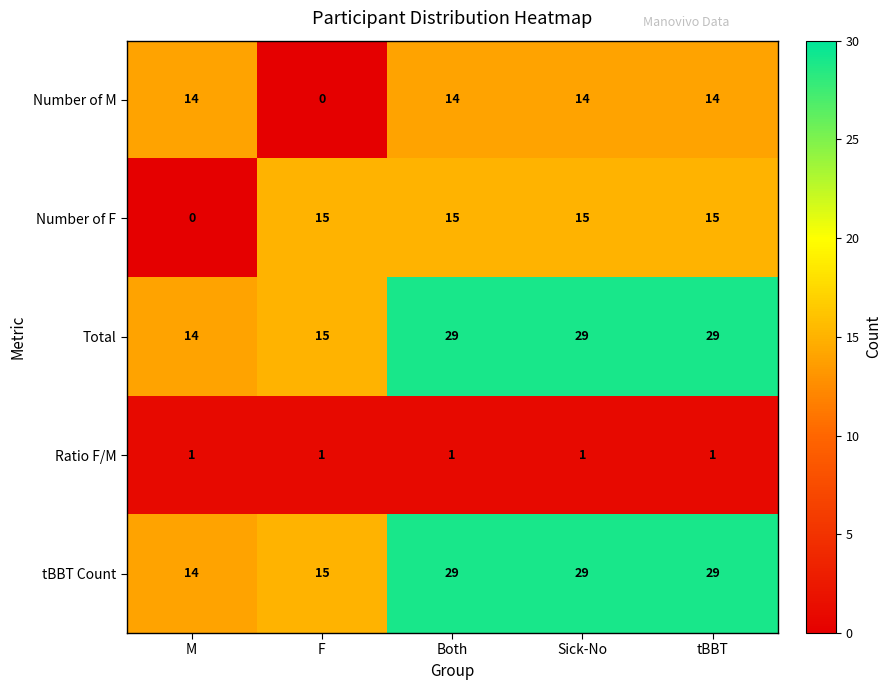

What is the greatest value displayed?

29